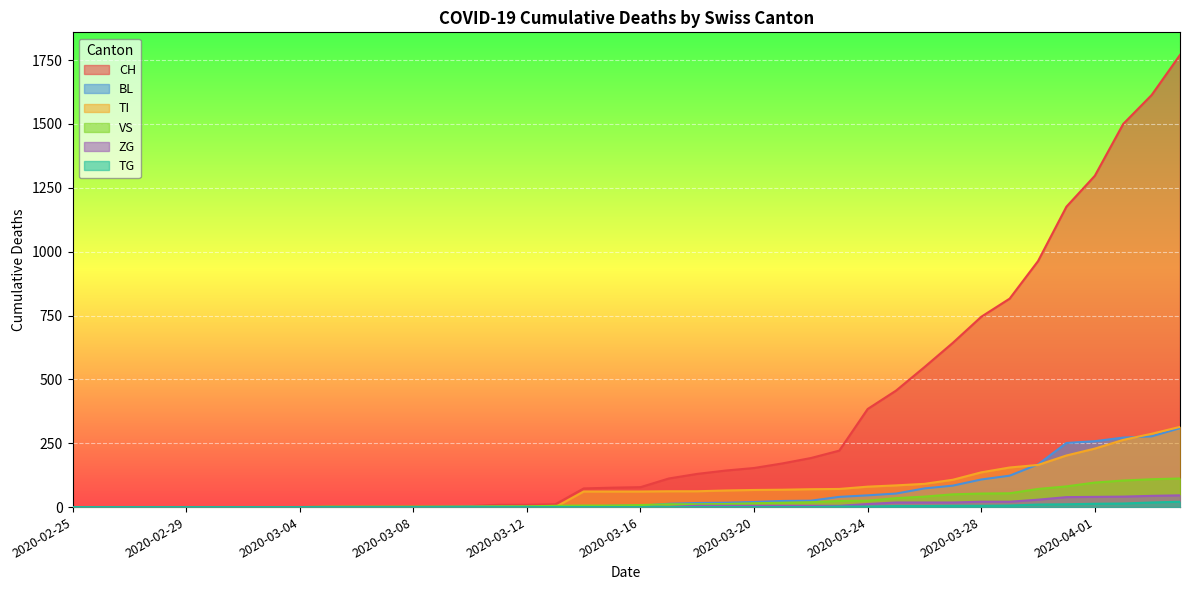

How many lines are shown in the chart?

6